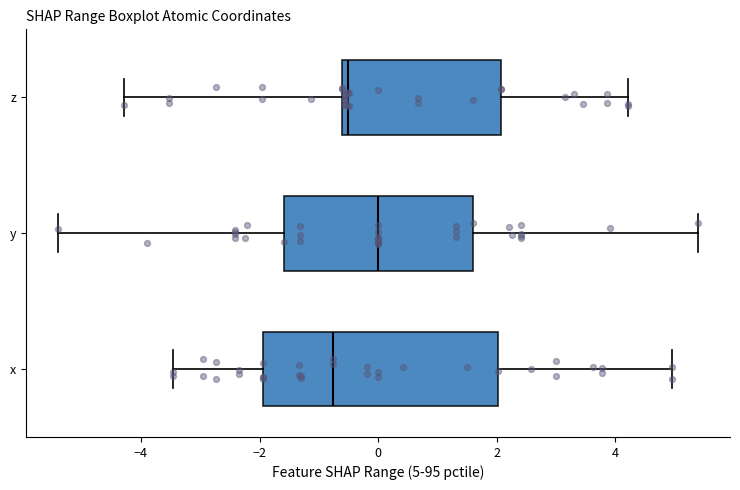

Which box is the widest, from its left edge to its right edge?

x